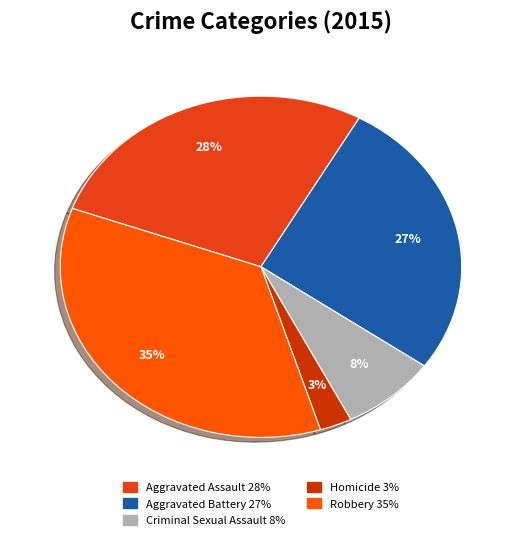

How many segments does this pie chart have?

5